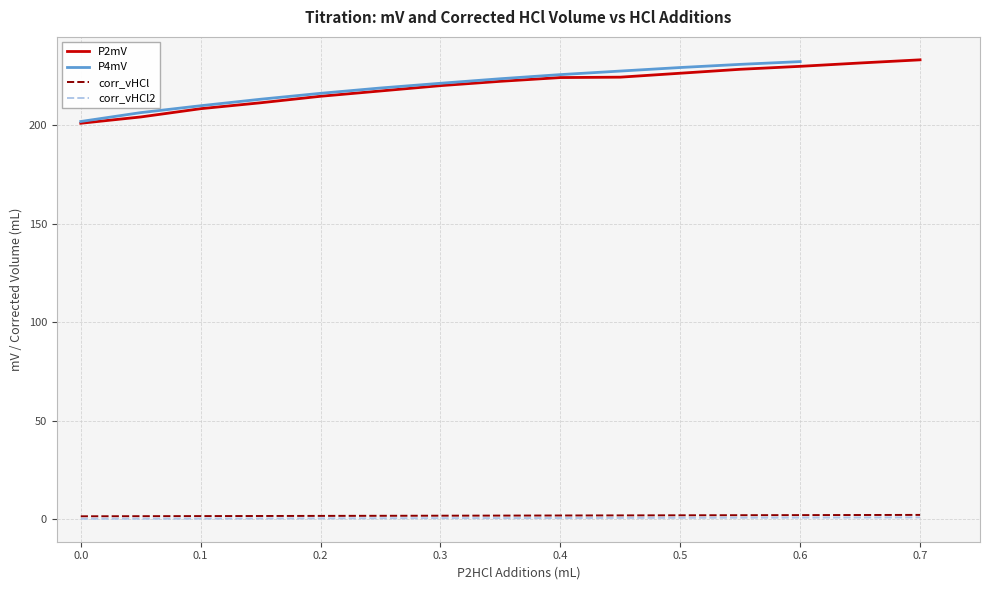

True or false: P2mV and corr_vHCl cross at least once.

False